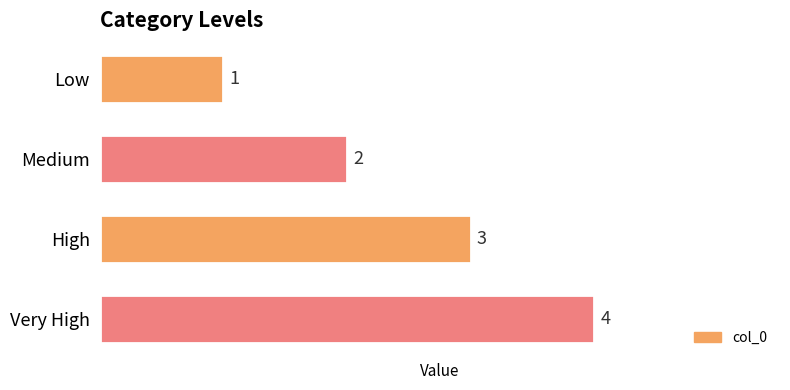

What is the sum of all values?

10